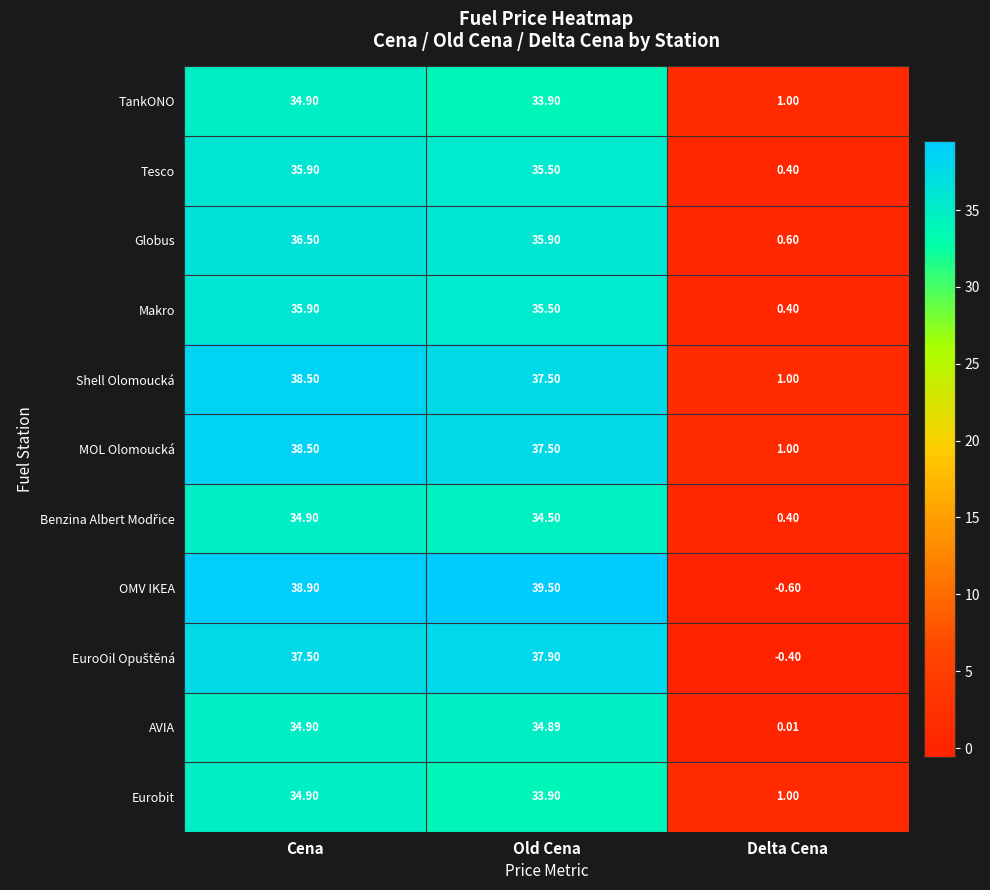

How many data points does each series have?

3